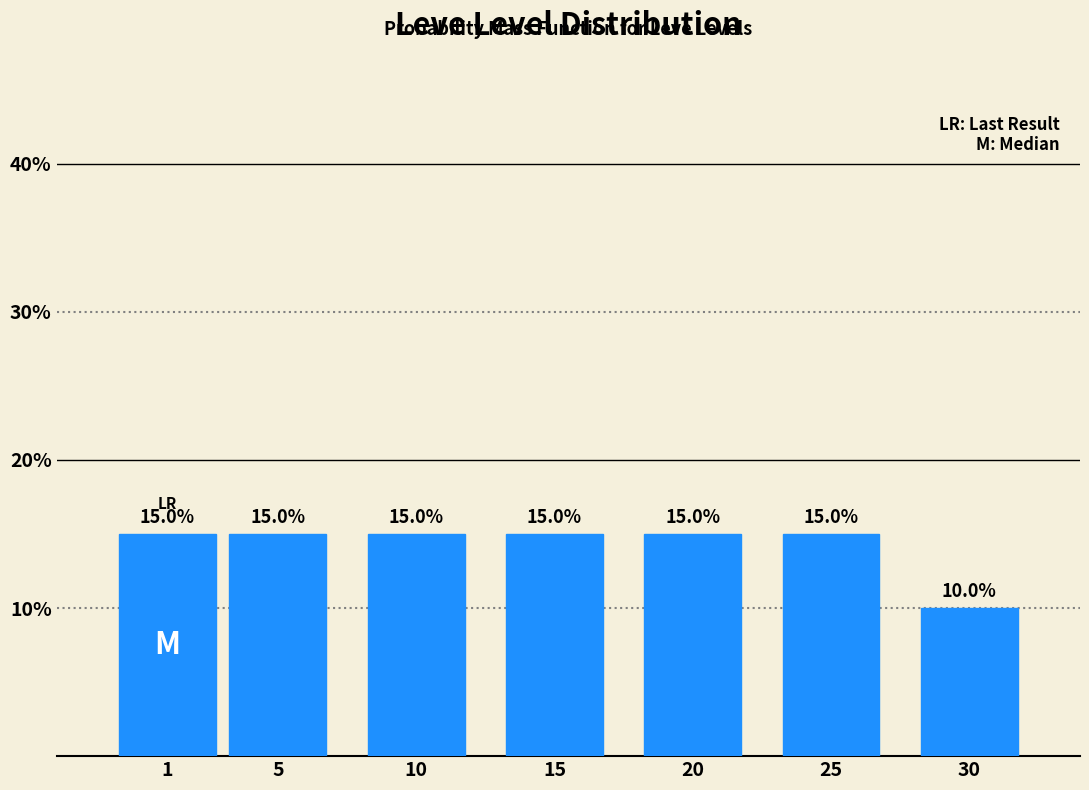

Reading left to right, transcribe all the data shown in this chart.

1=15	5=15	10=15	15=15	20=15	25=15	30=10